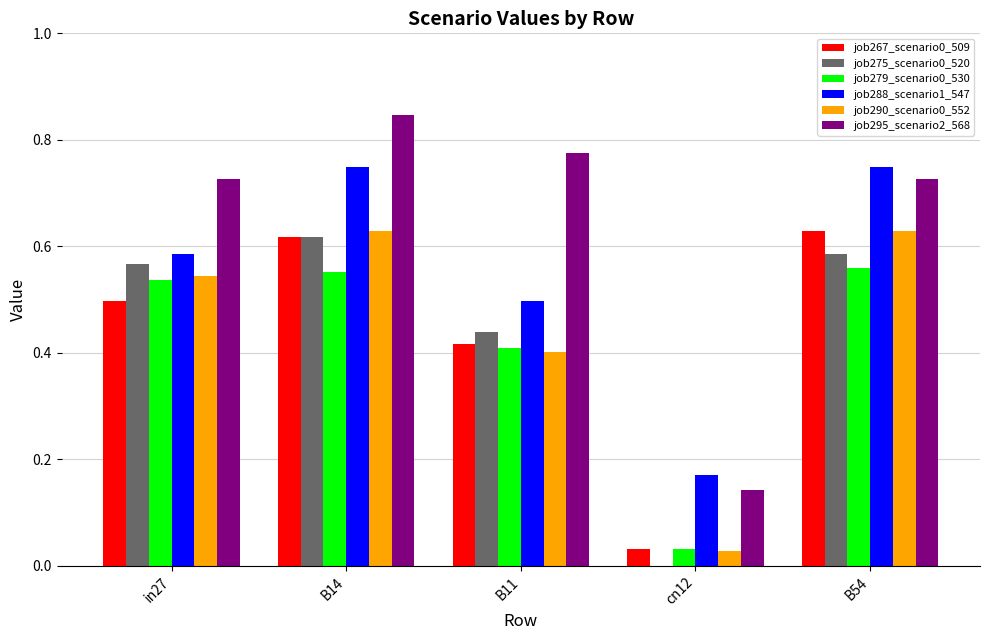

What is the sum of all job275_scenario0_520 values?

2.2